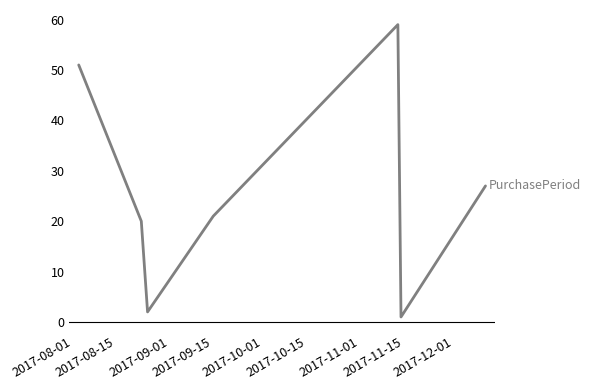

What is the difference between the maximum and minimum values?

58